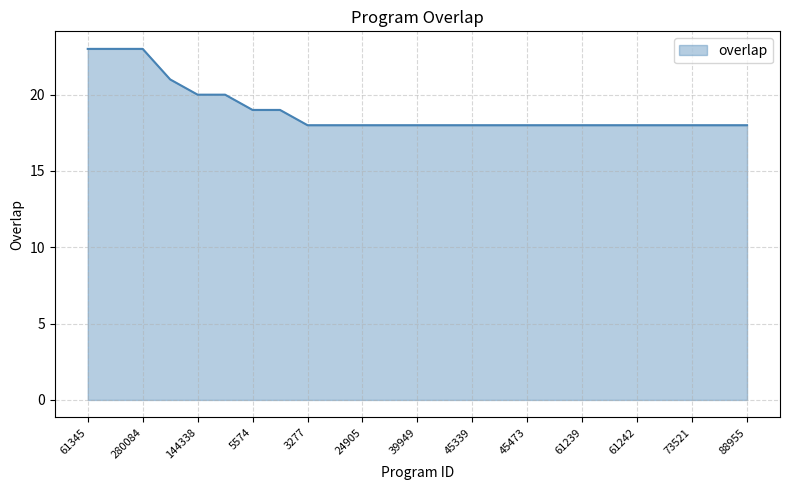

How many categories are shown in the chart?

25